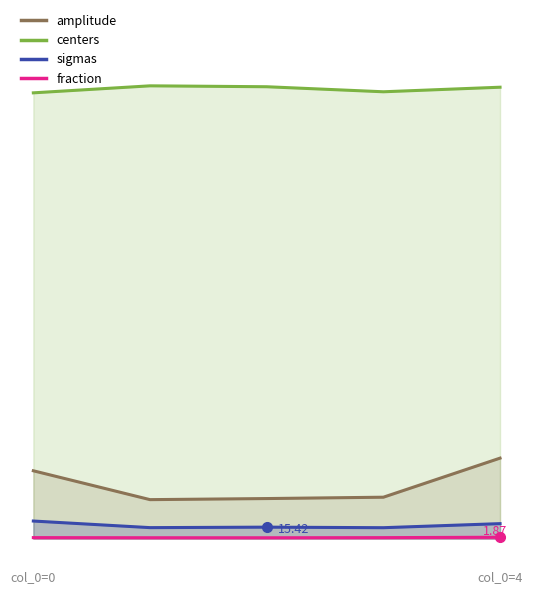

Does the chart display data point markers on the line(s)?

No